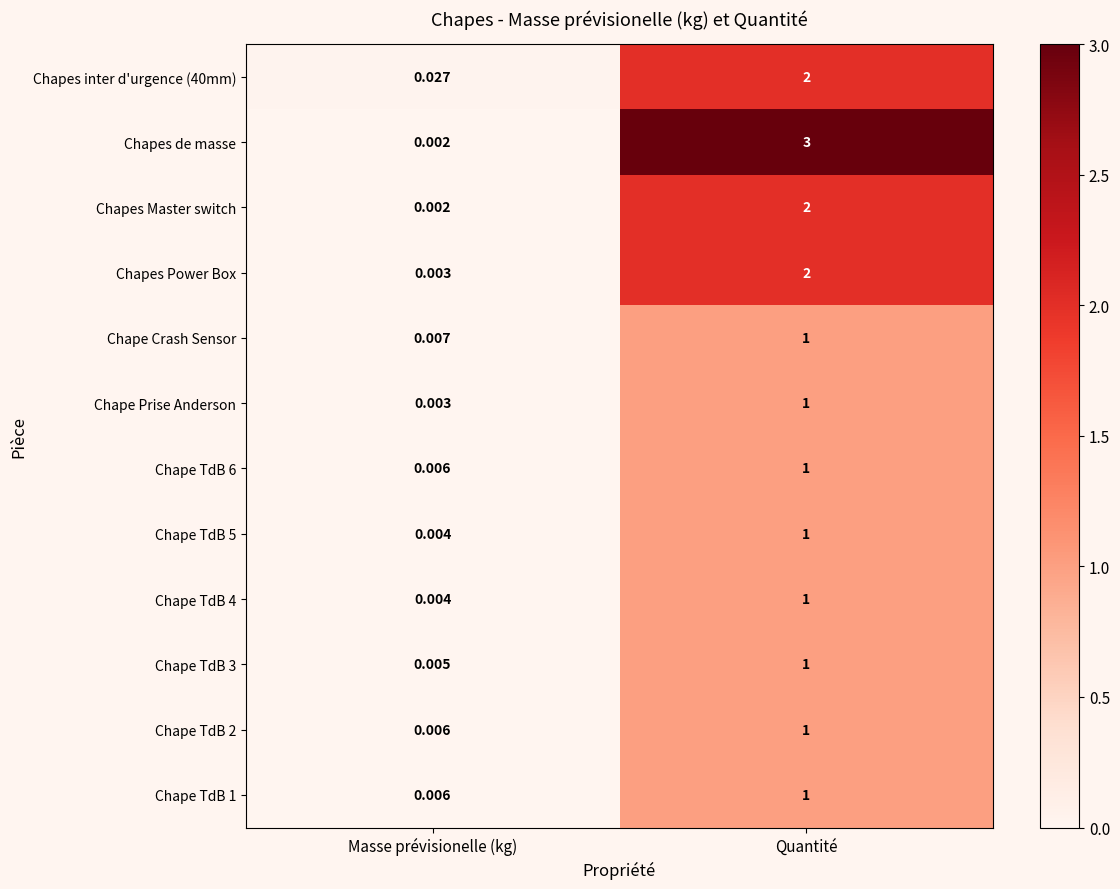

At how many categories does at least one series exceed 2?

1